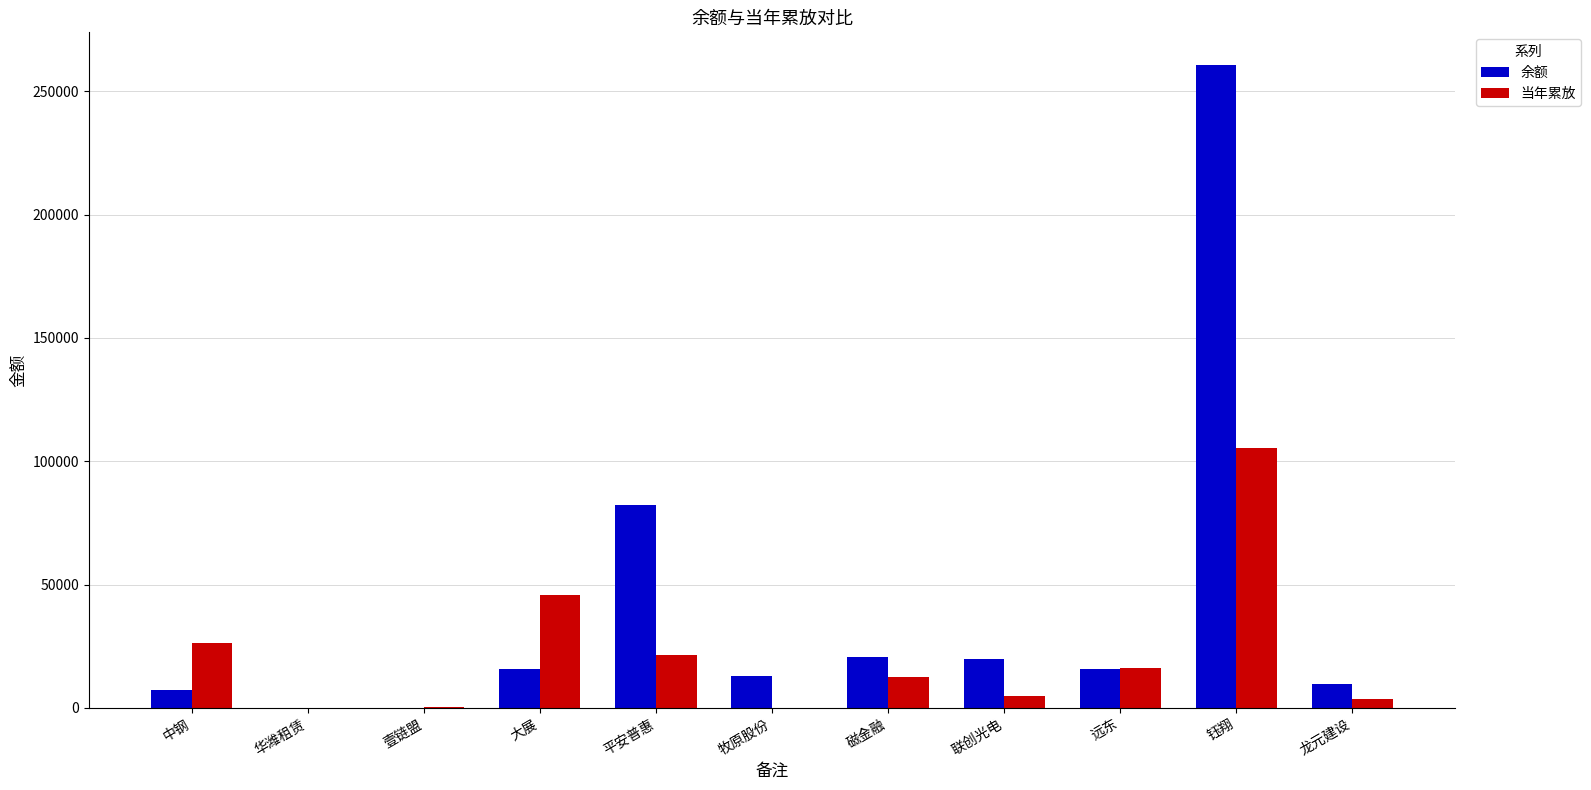

At which category is the sum across all series the highest?

钰翔